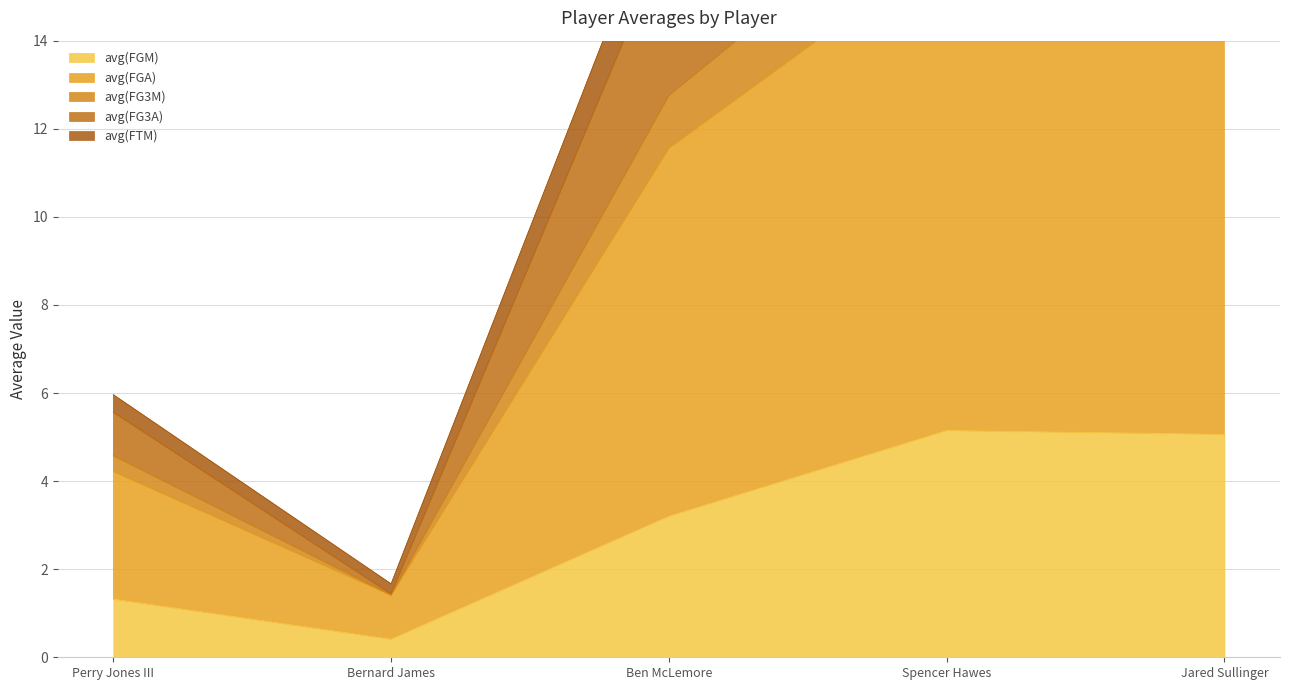

True or false: avg(FG3M) and avg(FG3A) intersect in this chart.

False